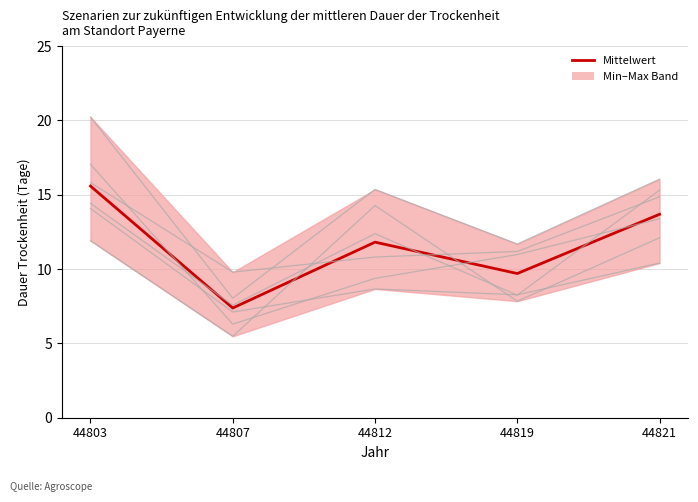

Between 44803 and 44819, which is larger?

44803